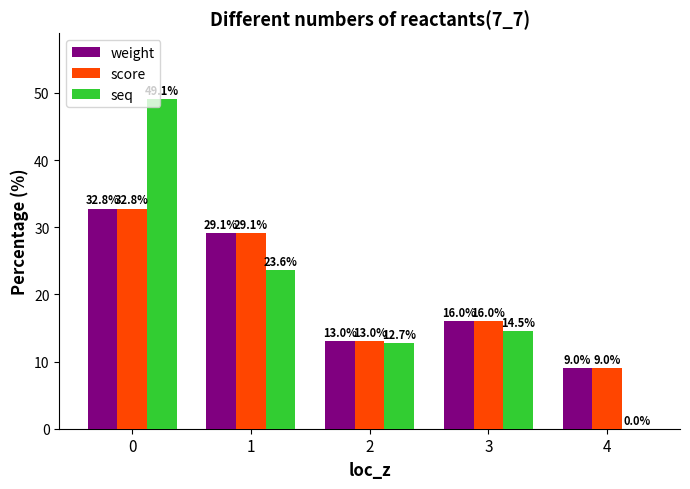

Is the value of weight at 3 greater than the value of seq at 3?

Yes